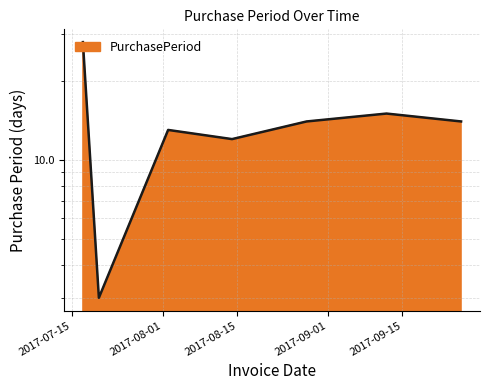

At which category does the chart reach its minimum across all series?

2017-07-20